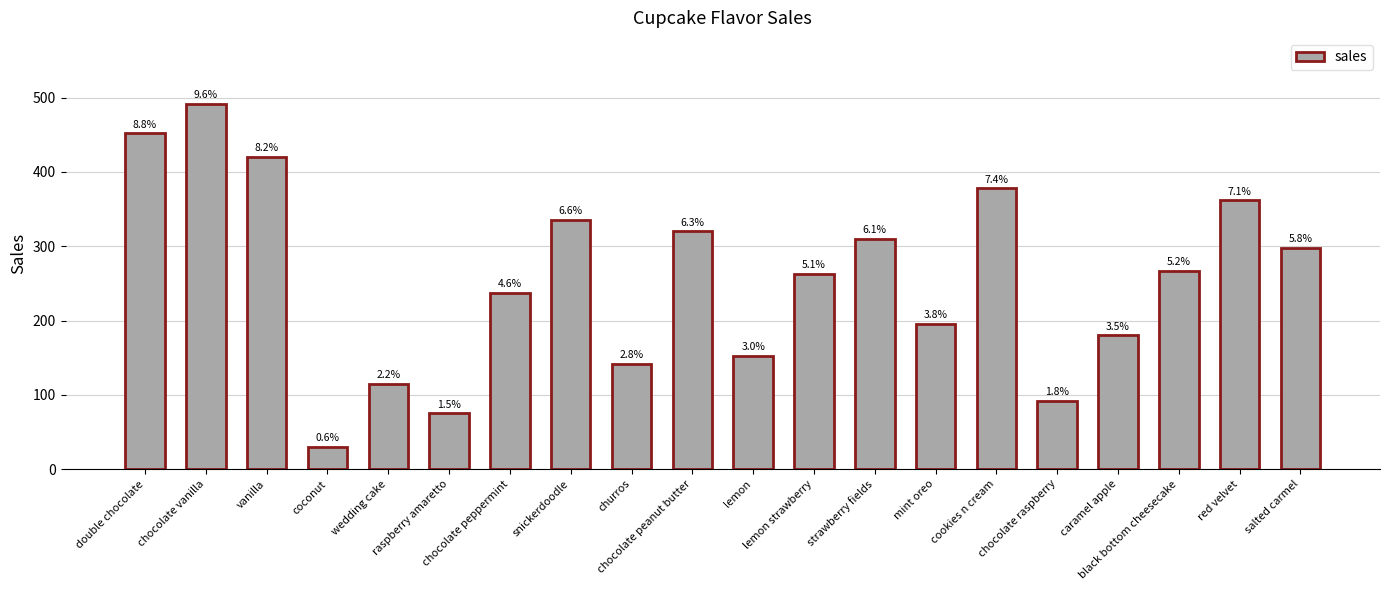

What is the smallest value displayed?

30